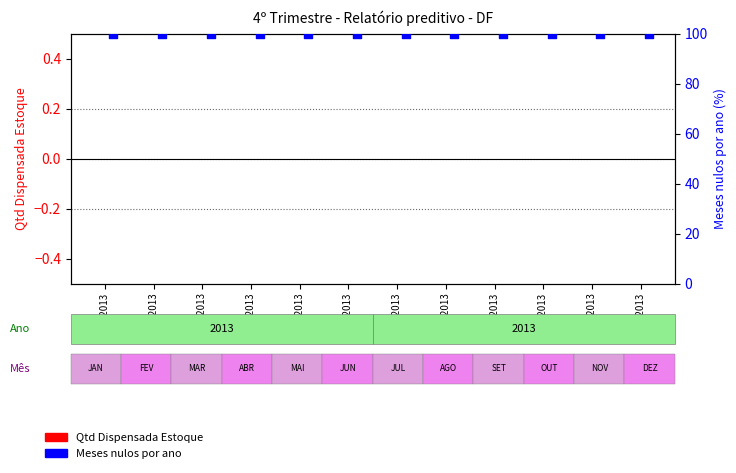

Which series contains the lowest Y value?

Qtd Dispensada Estoque